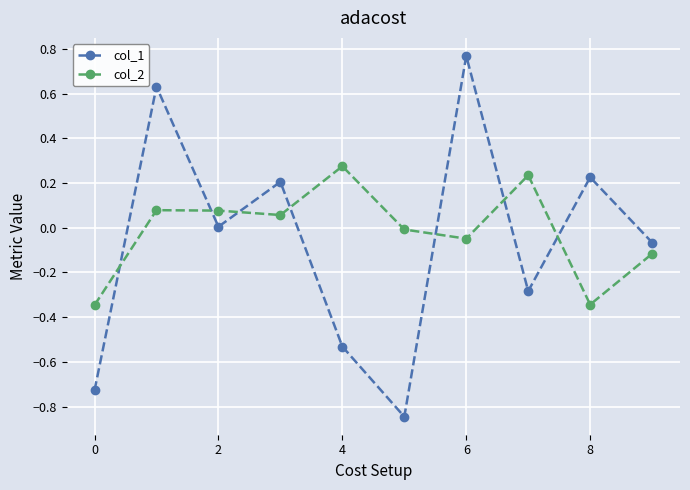

Rank the series by their maximum value, from lowest to highest.

col_2, col_1